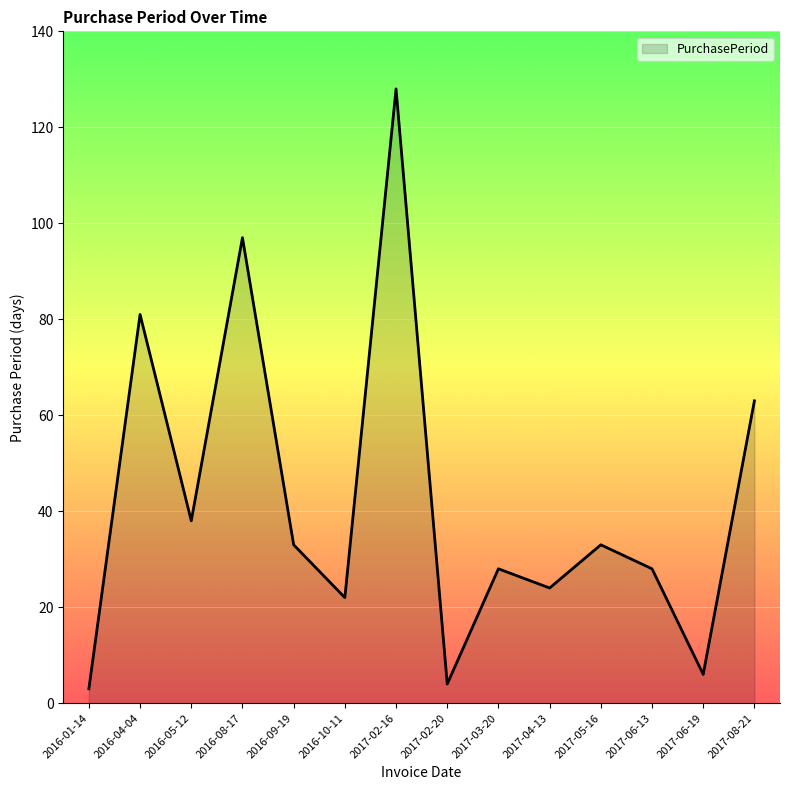

Is it true that the value at 2017-03-20 is 28?

True